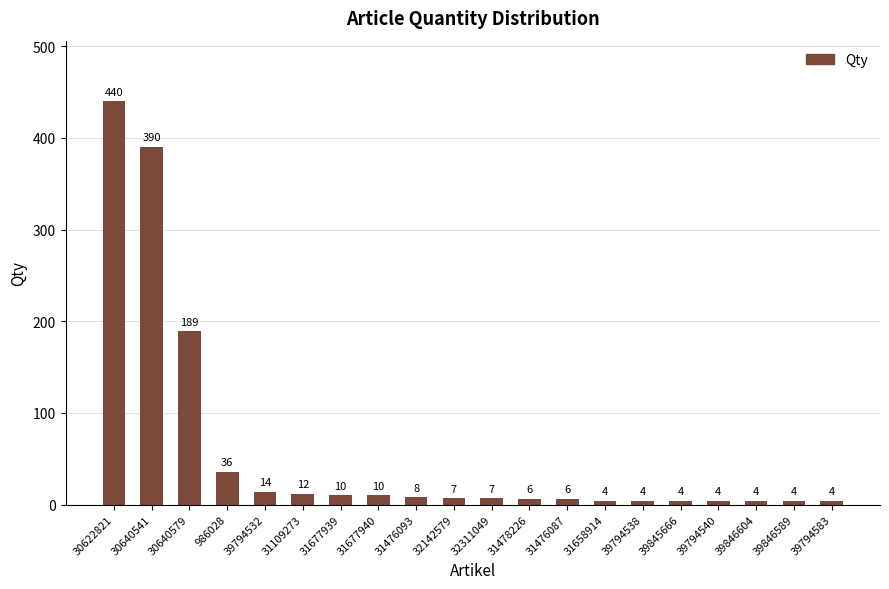

The chart shows a value of 12 at 31109273. True or false?

True